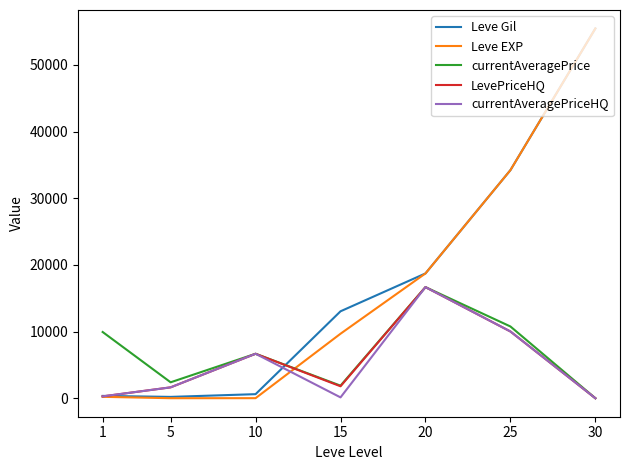

What is the approximate value of Leve Gil at 15?

13040.0